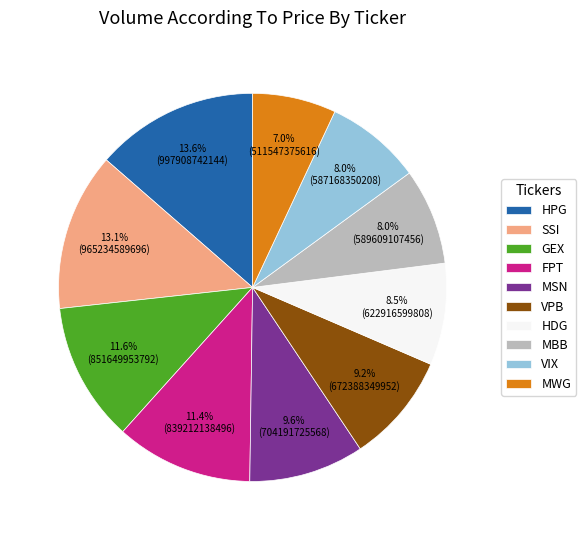

The SSI slice represents 13% of the pie. True or false?

True